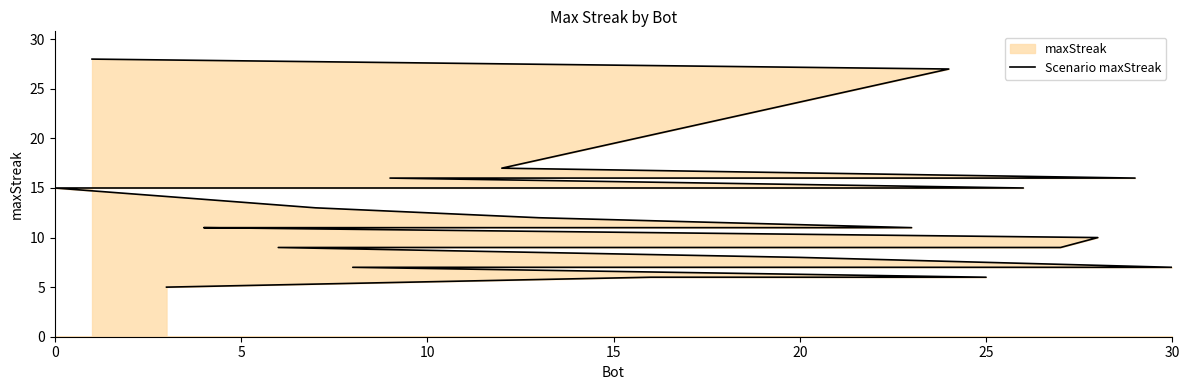

Does the chart display data point markers on the line(s)?

No